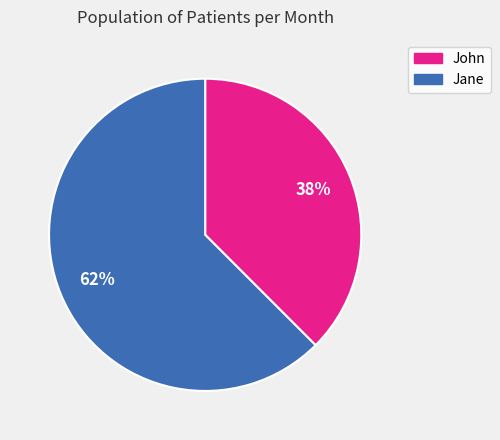

How many slices are in this pie chart?

2